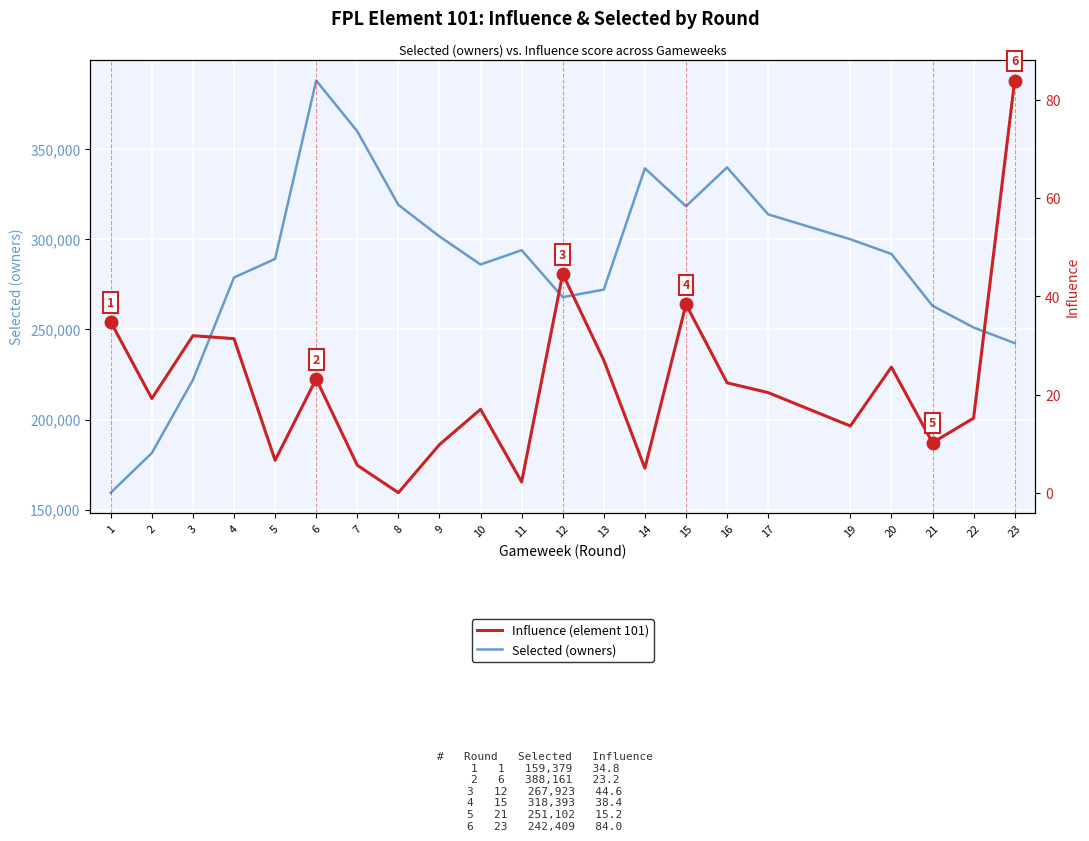

What is the value of the Selected (owners) point at the 1st from the left?

159379.0